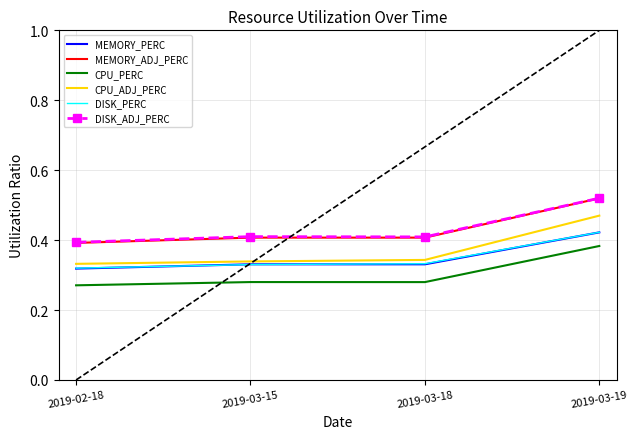

What is the total value across all series at 2019-03-15?

2.1